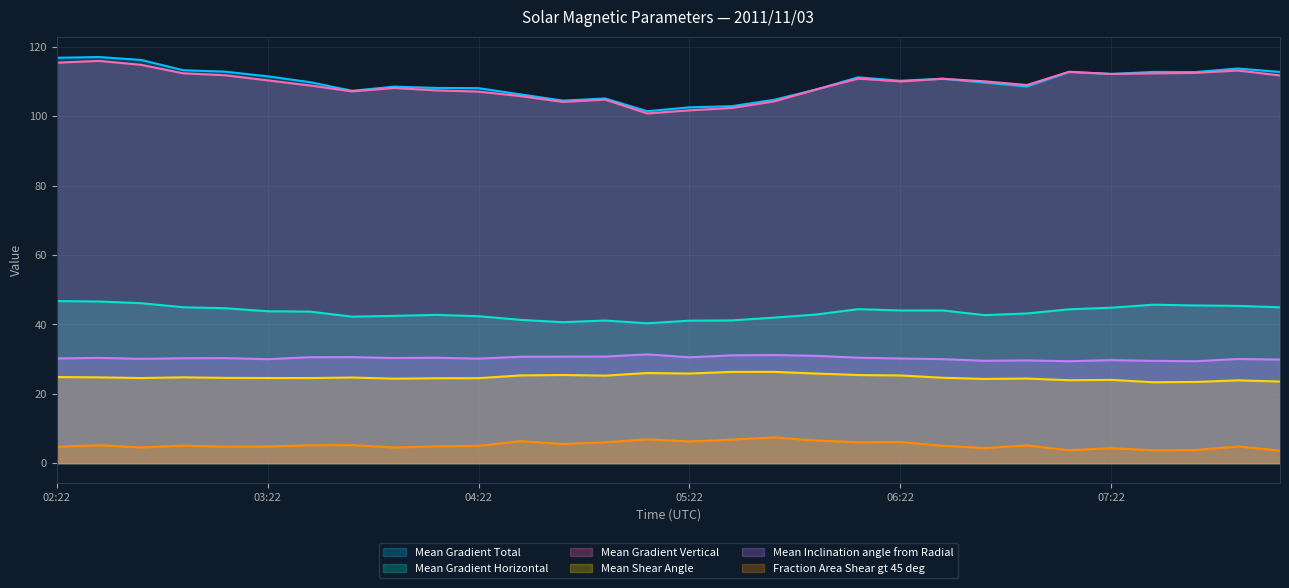

Reading right to left, transcribe all the data shown in this chart.

Mean Gradient Total: 112.7	113.7	112.7	112.7	112.1	112.7	108.5	109.7	110.8	110.2	111.2	107.7	104.7	102.9	102.5	101.4	105.1	104.5	106.2	108.1	108.1	108.5	107.3	109.8	111.5	112.8	113.2	116.2	117.0	116.8
Mean Gradient Horizontal: 44.9	45.3	45.4	45.7	44.8	44.3	43.1	42.6	44.0	44.0	44.4	42.8	41.9	41.1	41.1	40.3	41.1	40.6	41.3	42.3	42.7	42.4	42.2	43.7	43.8	44.6	44.9	46.1	46.6	46.7
Mean Gradient Vertical: 111.7	113.1	112.5	112.3	112.2	112.8	109.0	110.0	110.8	110.0	110.8	107.7	104.2	102.3	101.7	100.8	104.8	104.1	105.8	107.1	107.4	108.1	107.1	108.8	110.3	111.8	112.3	114.8	115.9	115.4
Mean Shear Angle: 23.5	23.9	23.4	23.3	24.0	23.9	24.4	24.3	24.6	25.3	25.4	25.8	26.3	26.3	25.8	26.0	25.2	25.4	25.3	24.5	24.5	24.3	24.7	24.5	24.5	24.6	24.7	24.5	24.7	24.8
Mean Inclination angle from Radial: 29.9	30.0	29.4	29.5	29.7	29.4	29.6	29.5	30.0	30.2	30.4	30.9	31.2	31.1	30.5	31.4	30.7	30.7	30.7	30.1	30.4	30.3	30.6	30.5	30.0	30.3	30.2	30.1	30.3	30.2
Fraction Area Shear gt 45 deg: 3.6	4.8	3.8	3.7	4.3	3.7	5.1	4.4	5.0	6.1	6.0	6.5	7.4	6.8	6.3	6.9	6.0	5.5	6.3	5.0	4.8	4.5	5.2	5.2	4.8	4.8	5.1	4.5	5.2	4.7